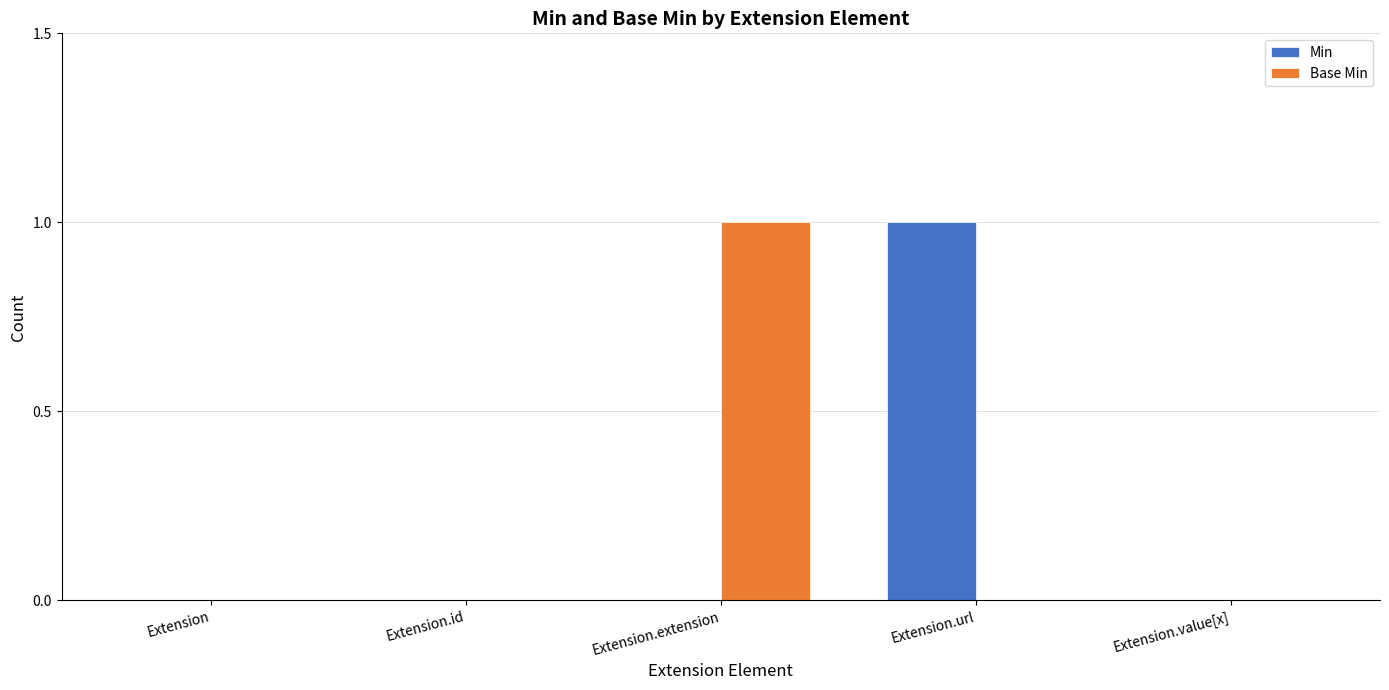

The Min series shows -1 at Extension. True or false?

False